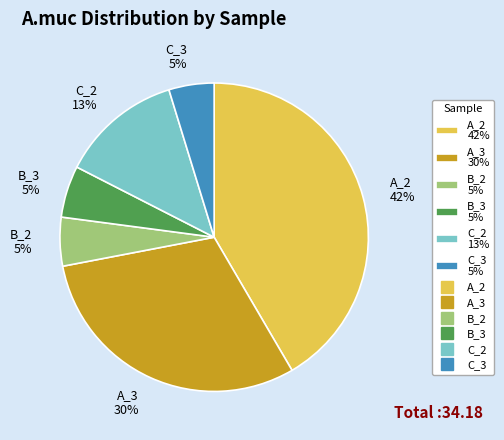

To the nearest percent, what is the difference between the A_3 30% and B_3 5% slice percentages?

25%